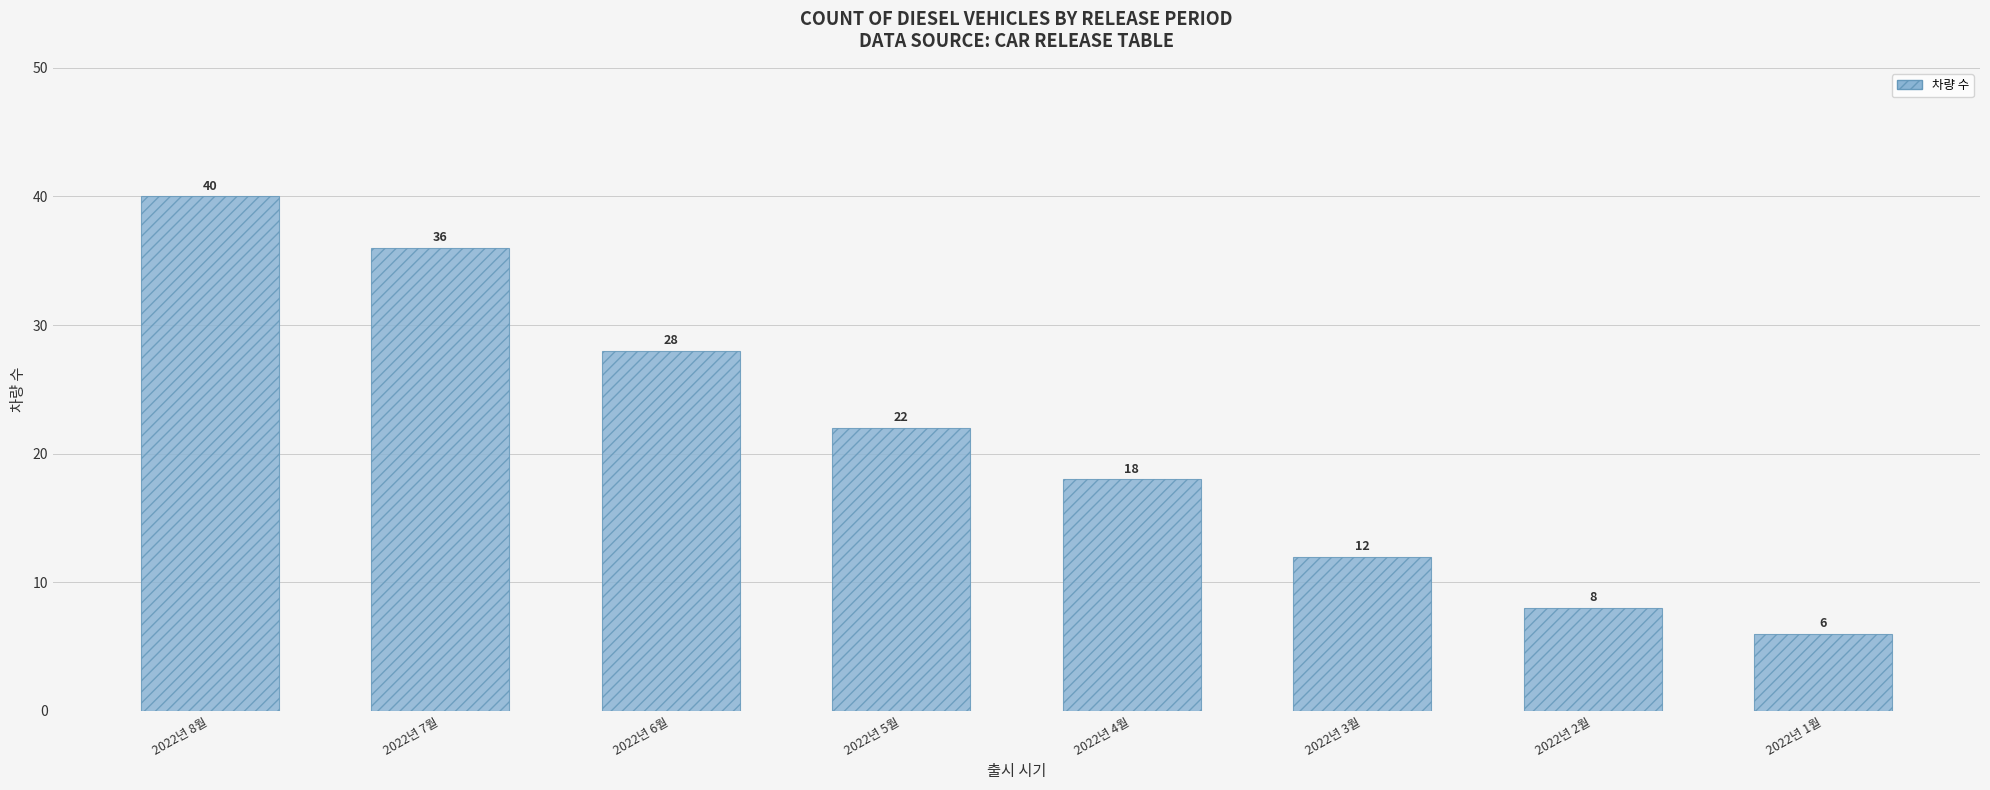

How many series are shown in this chart?

1